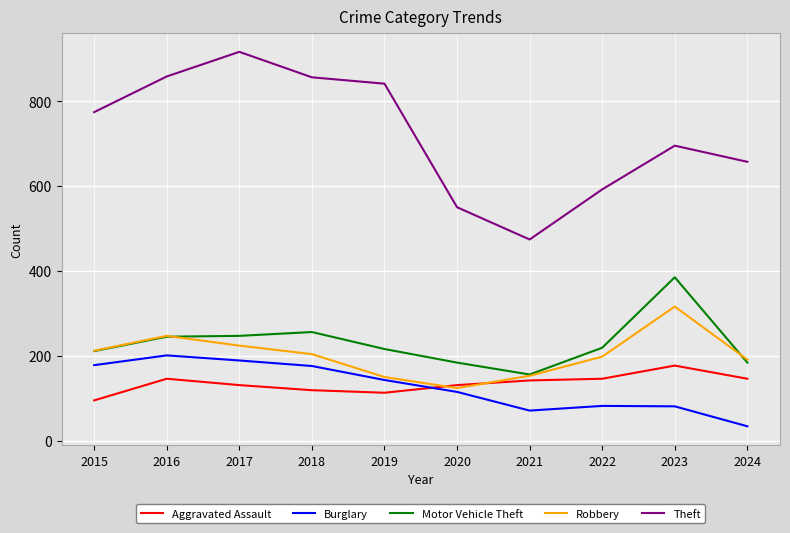

True or false: Motor Vehicle Theft has a value of 184 at 2024.

True